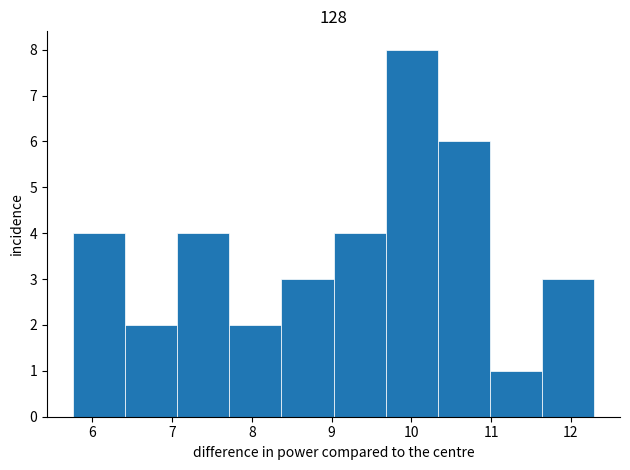

Reading left to right, transcribe this chart: for each bar, give the range it covers on the x-axis and its height. Neither the bar edges nor the heights are printed on the chart, so give them approximately, as read against the axes.

5.8 to 6.4: 4
6.4 to 7.1: 2
7.1 to 7.7: 4
7.7 to 8.4: 2
8.4 to 9.0: 3
9.0 to 9.7: 4
9.7 to 10.3: 8
10.3 to 11.0: 6
11.0 to 11.6: 1
11.6 to 12.3: 3